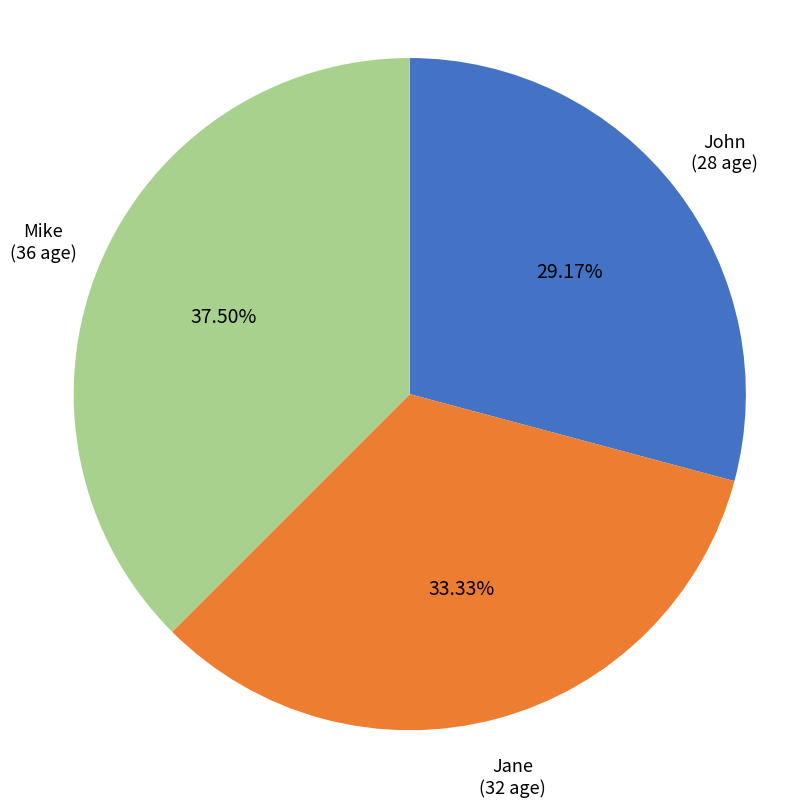

Does any single category account for the majority?

No